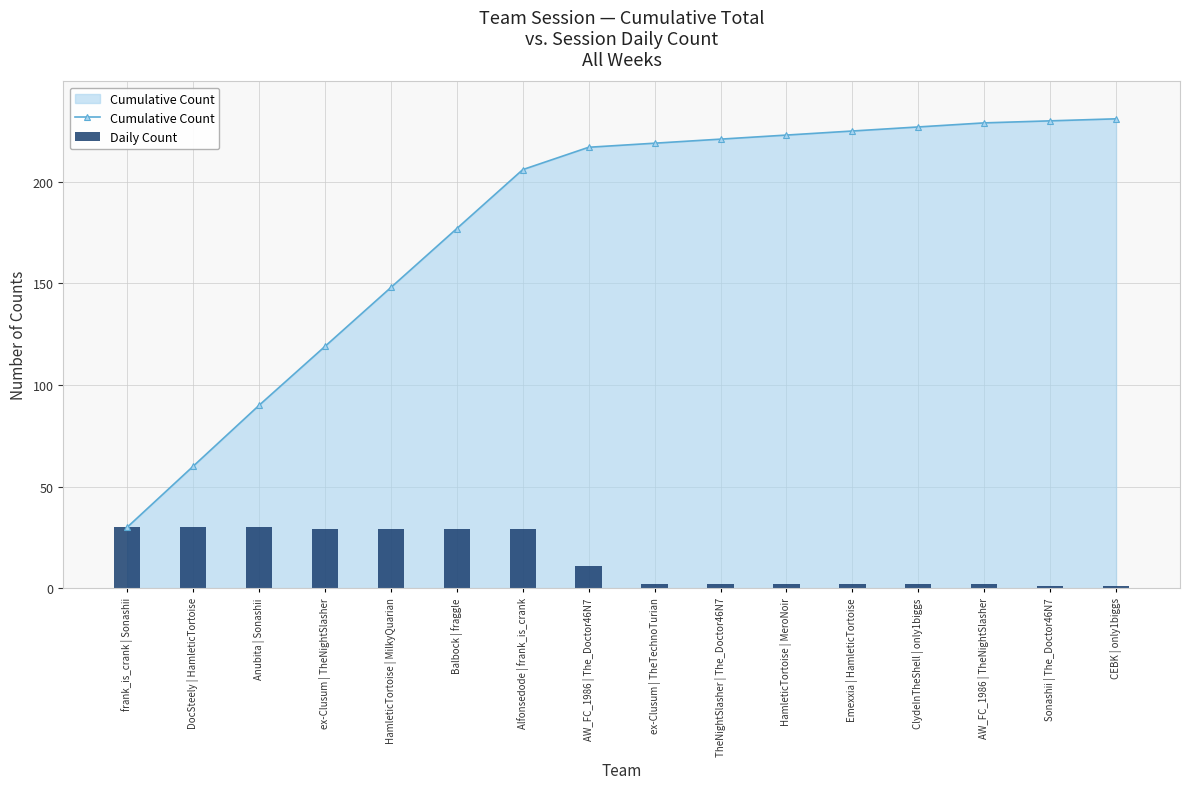

At which category is the sum across all series the highest?

Alfonsedode | frank_is_crank